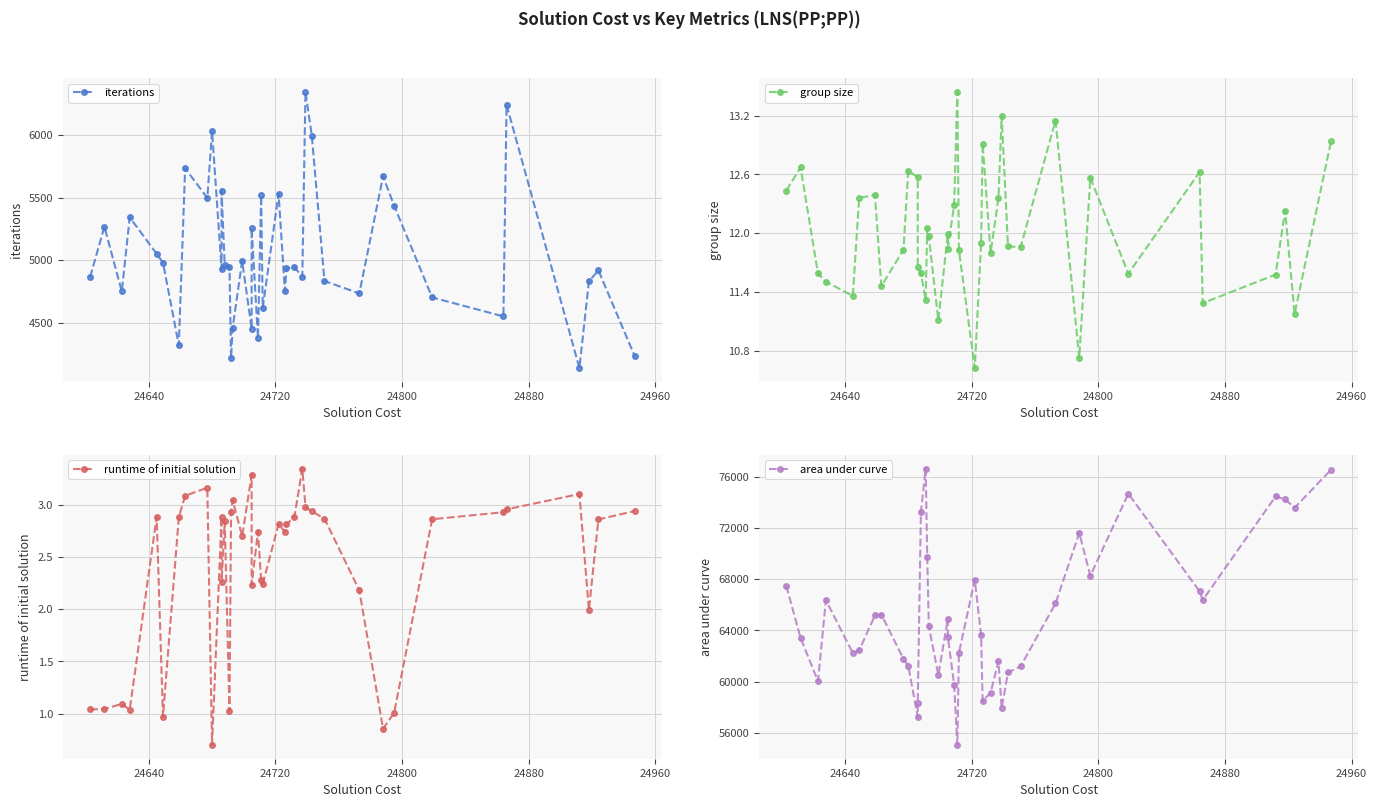

True or false: area under curve has a value of 127521.3 at 37.

False